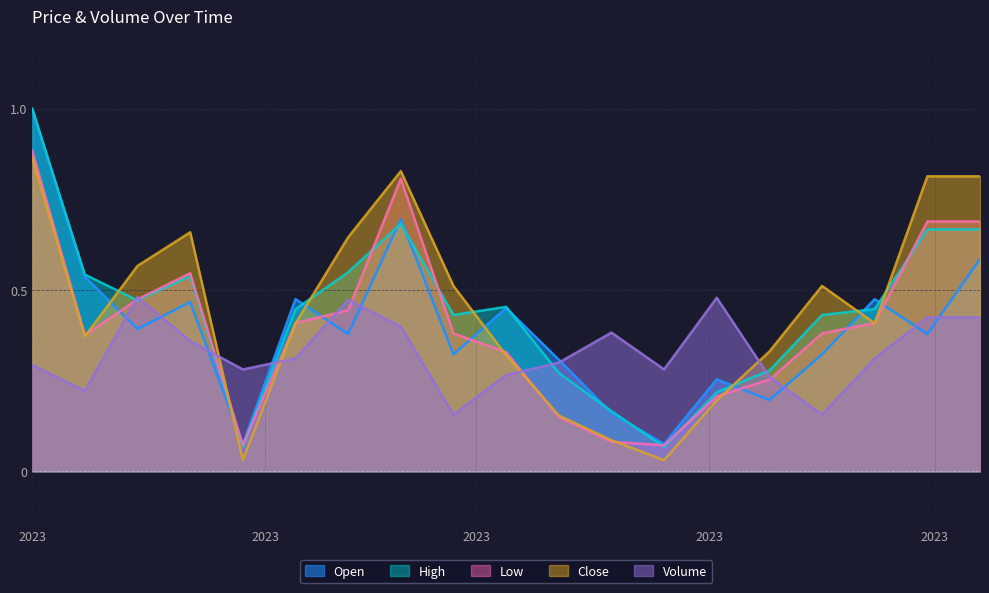

How many distinct data groups are displayed?

5